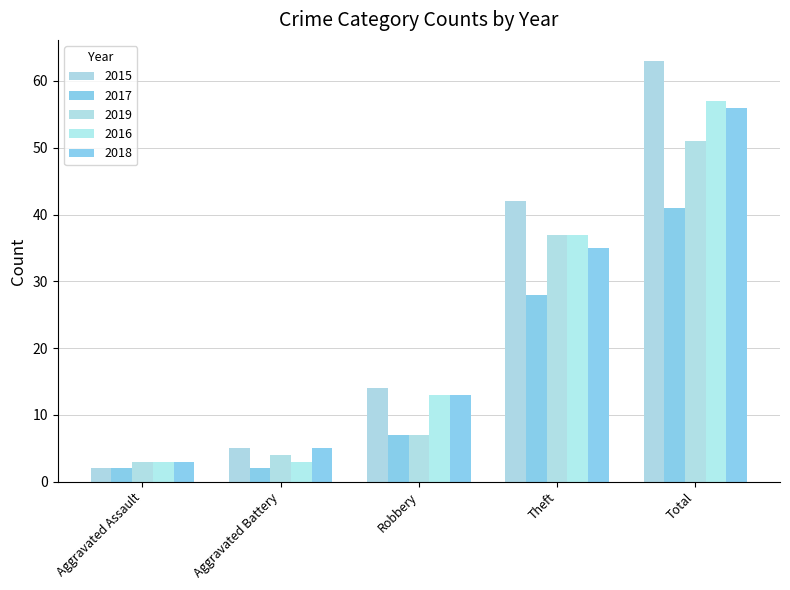

What are all the series names shown in the legend?

2015, 2017, 2019, 2016, 2018